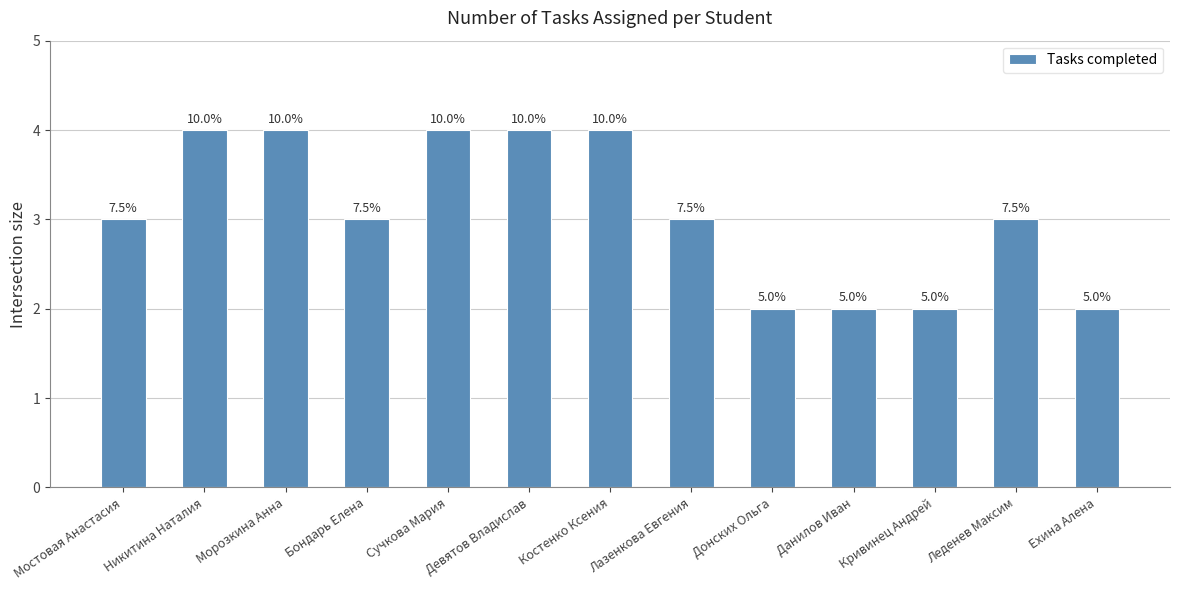

How many bars are there in total?

13